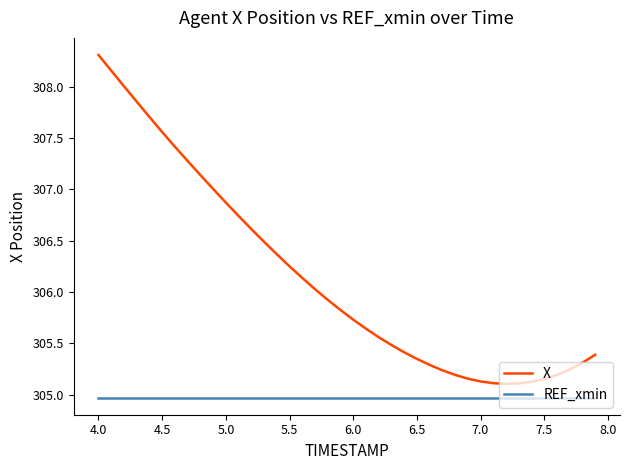

What is the difference between the maximum and minimum values in the X series?

3.2